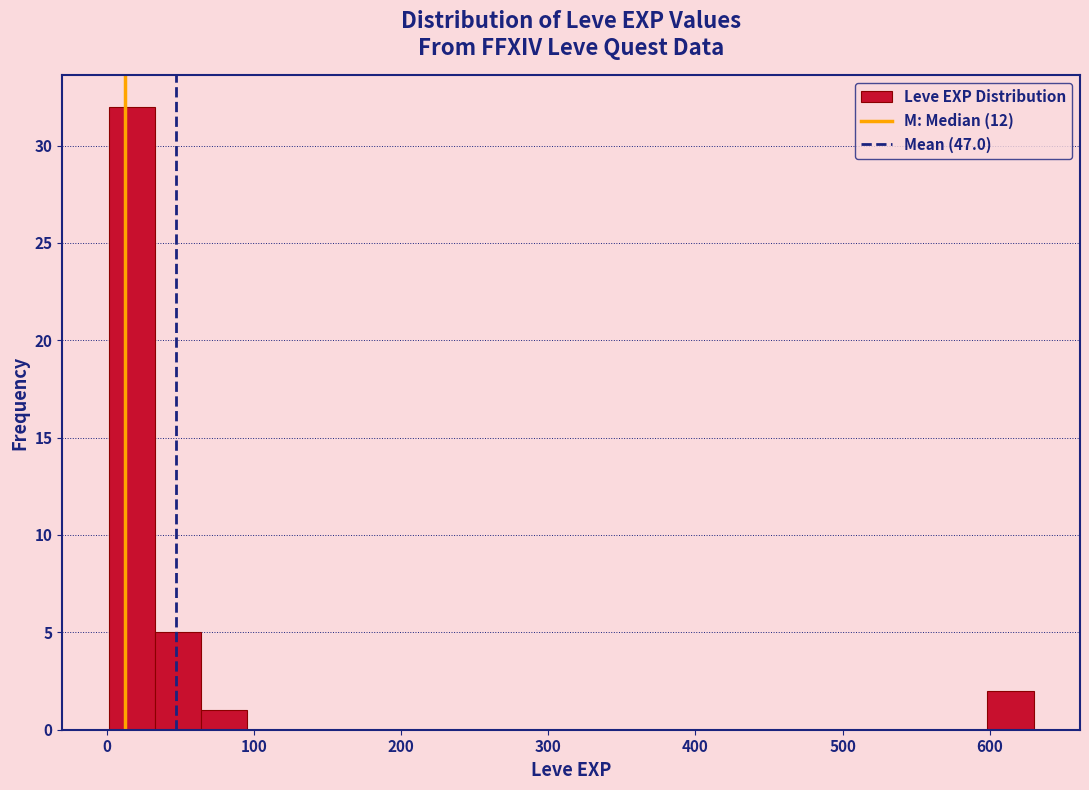

Read against the x-axis, roughly where is the centre of the tallest bar?

20